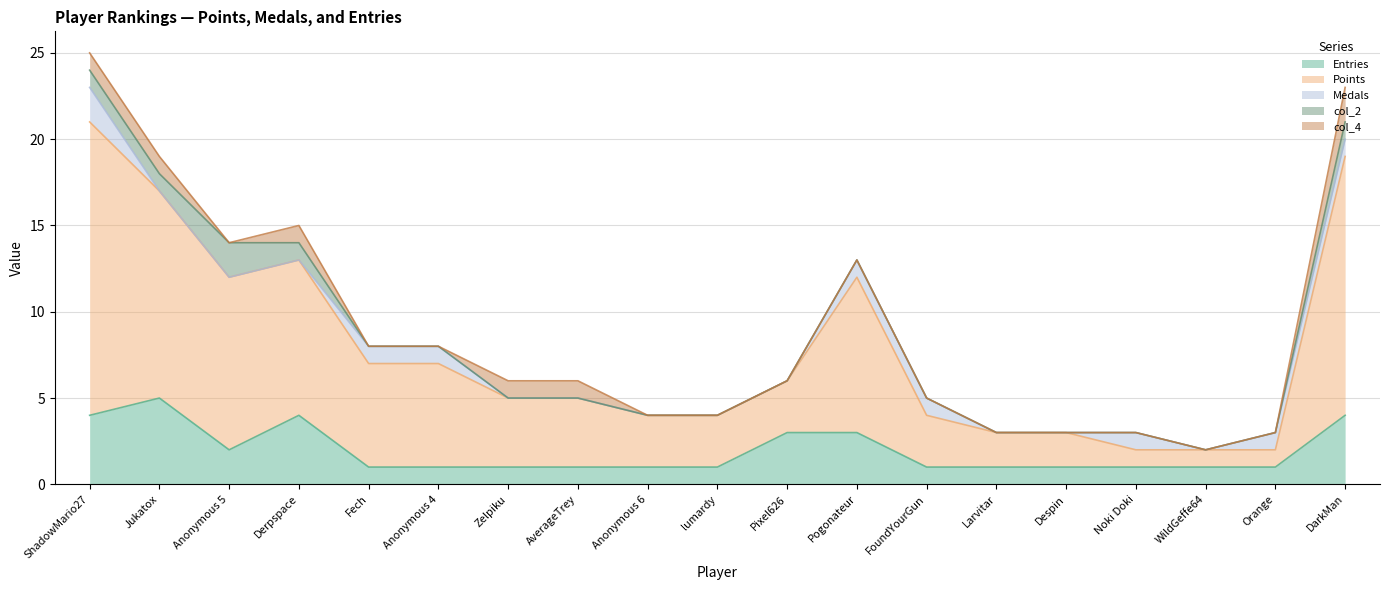

Between Larvitar and WildGeffe64, which series saw the biggest shift?

Points